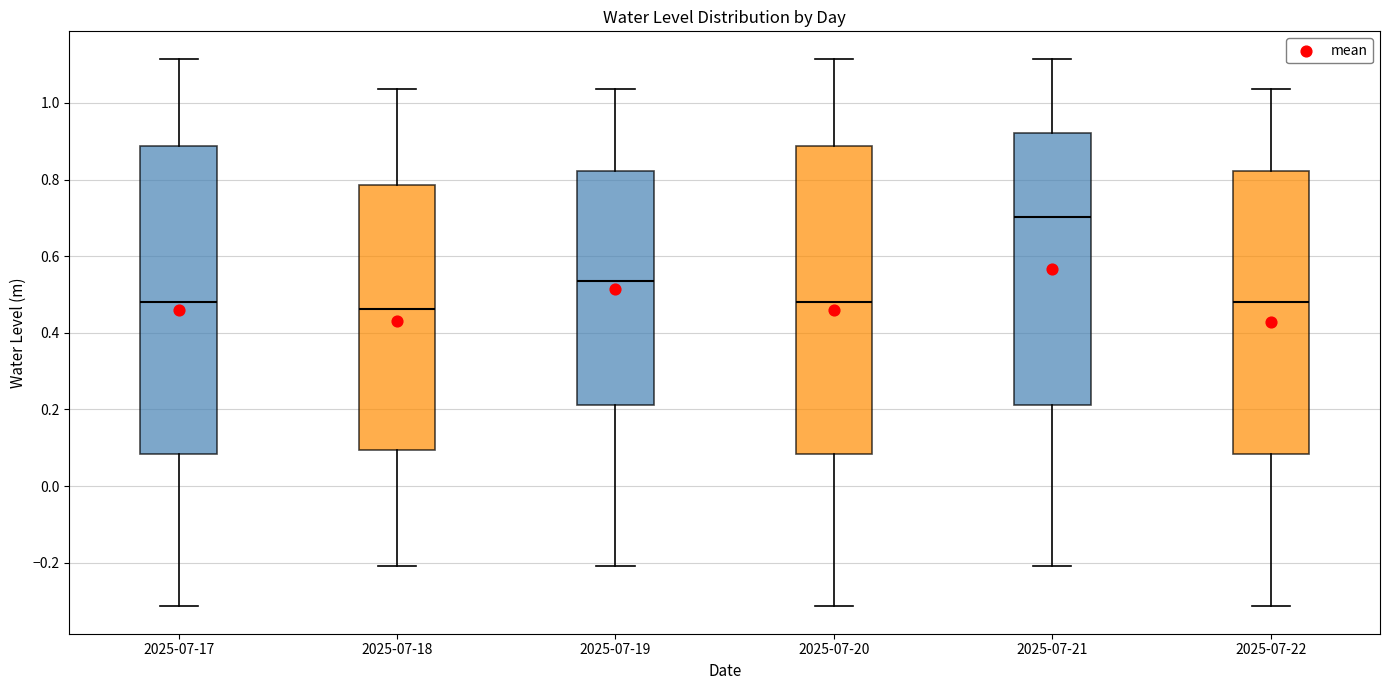

Reading left to right, read every box against the y-axis: the position of its median line, the range the box covers, and the ends of its whiskers. The values are not printed on the chart, so give them approximately, as read against the axis.

2025-07-17: median 0.48, box 0.08 to 0.88, whiskers -0.32 to 1.12
2025-07-18: median 0.46, box 0.10 to 0.78, whiskers -0.20 to 1.04
2025-07-19: median 0.54, box 0.22 to 0.82, whiskers -0.20 to 1.04
2025-07-20: median 0.48, box 0.08 to 0.88, whiskers -0.32 to 1.12
2025-07-21: median 0.70, box 0.22 to 0.92, whiskers -0.20 to 1.12
2025-07-22: median 0.48, box 0.08 to 0.82, whiskers -0.32 to 1.04